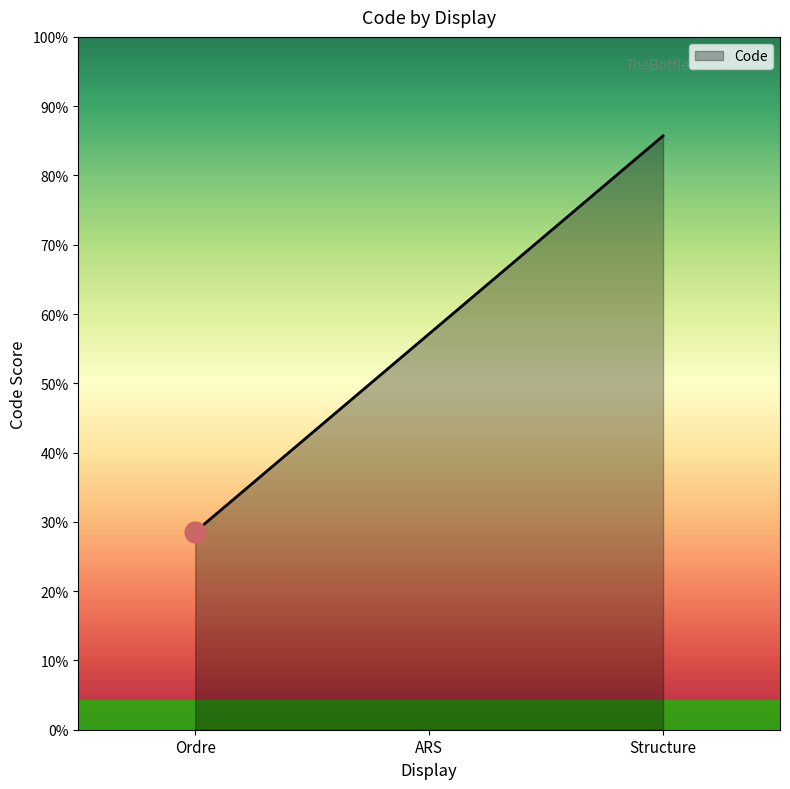

Which has a higher value, Ordre or Structure?

Structure